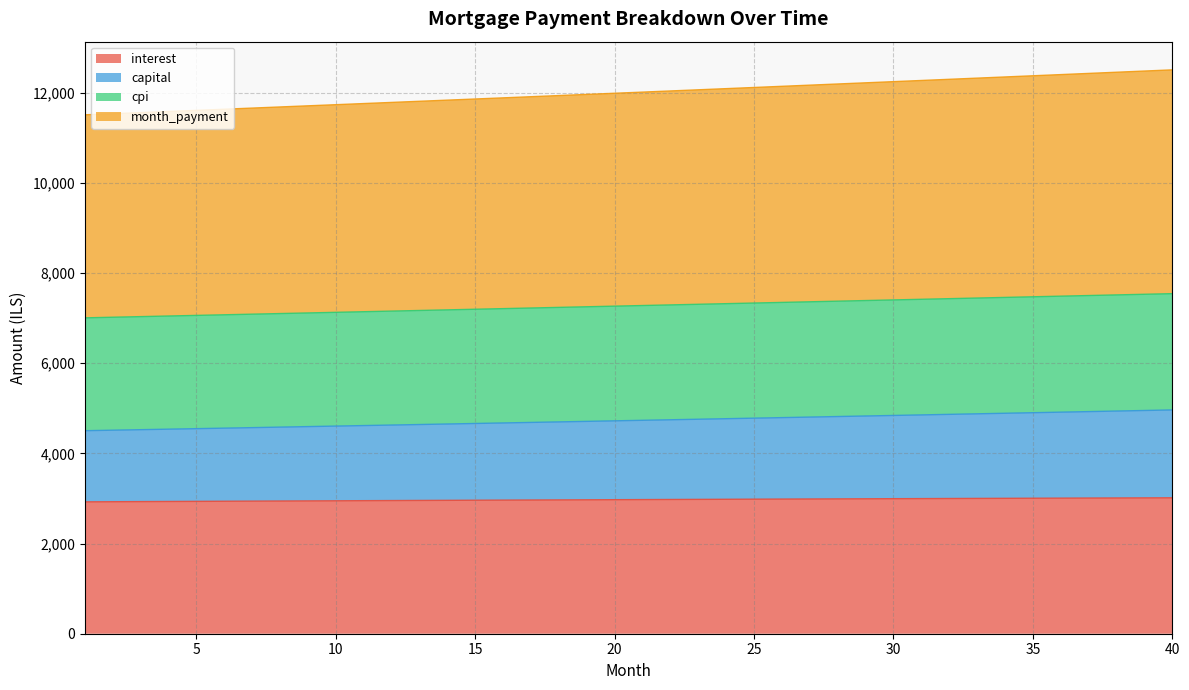

What is the value of the interest point at the 8th from the left?

2942.4